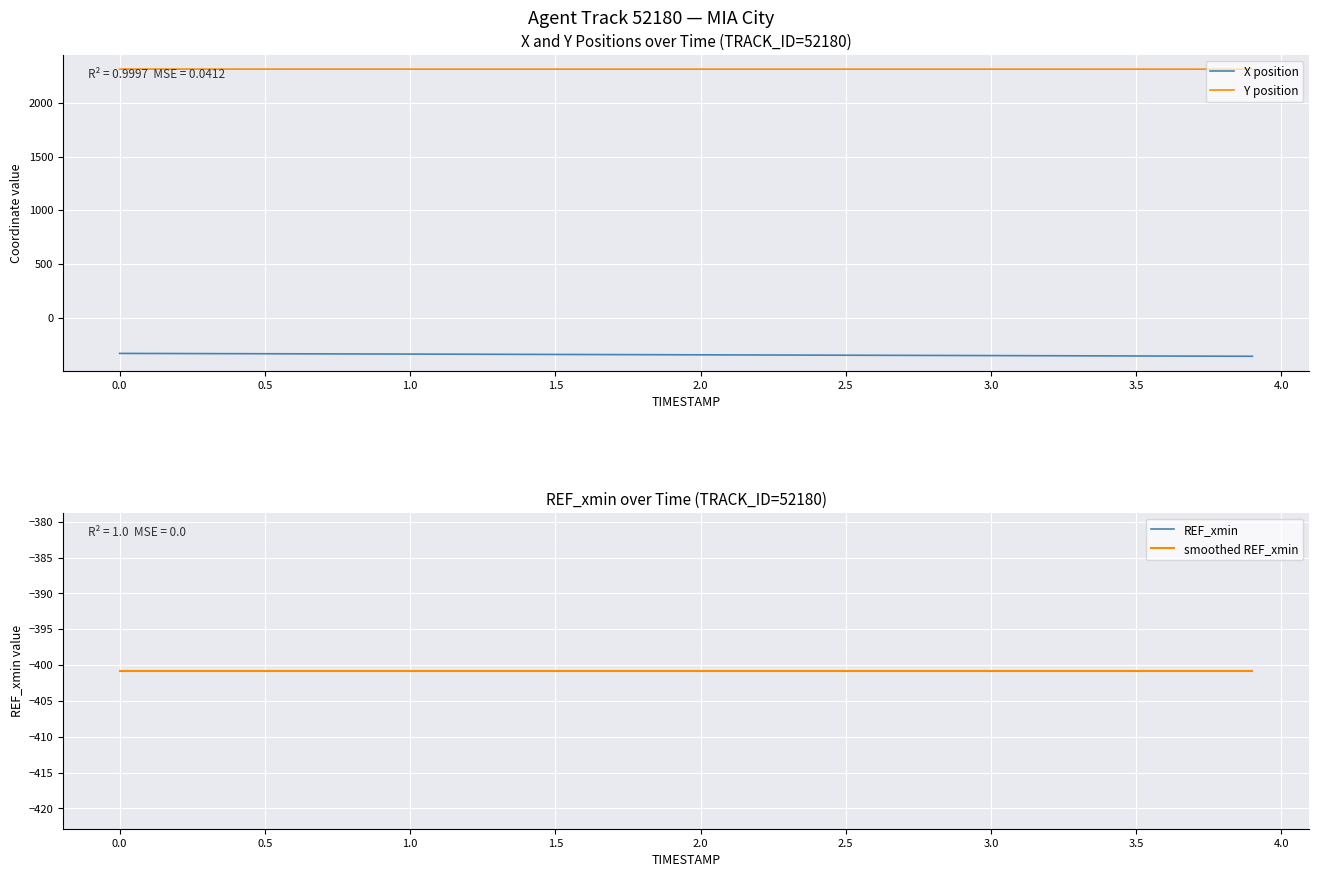

The X position series shows -350.3 at 2.5. True or false?

True